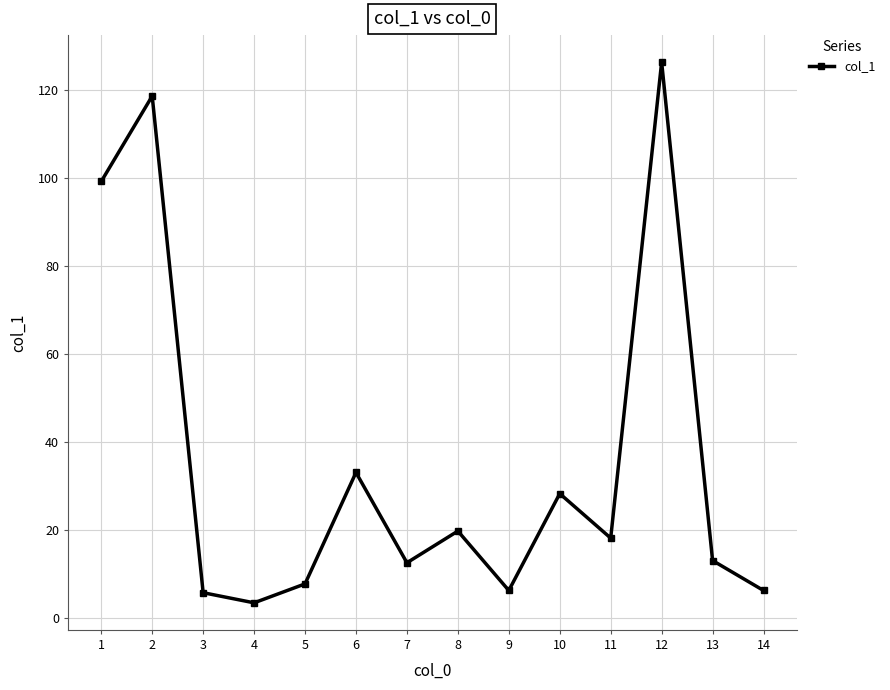

What is the difference between the second highest and second lowest values?

112.8